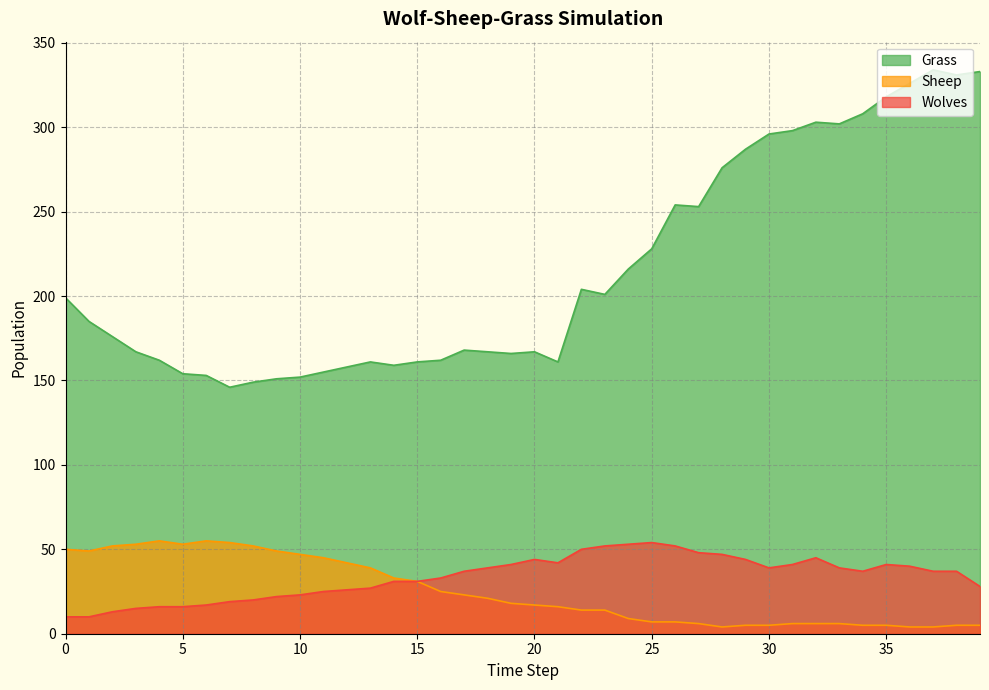

At which label is Grass closest to 240?

25